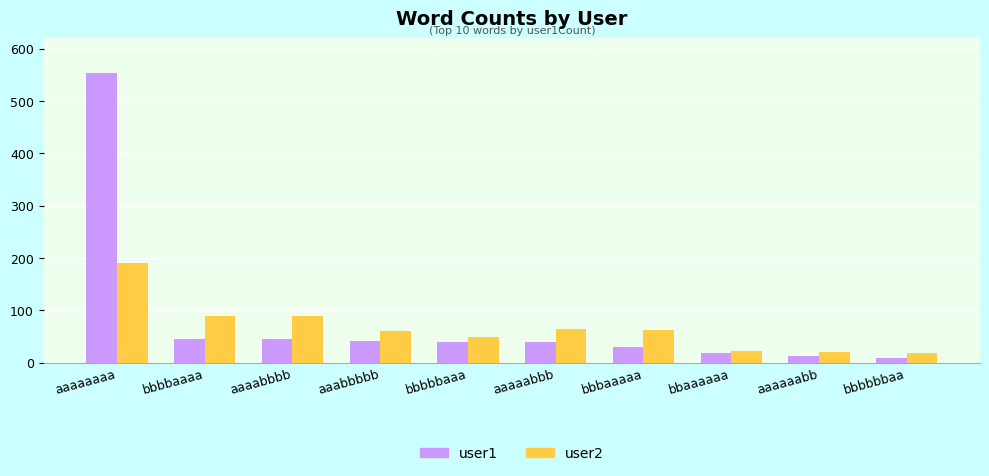

What is the sum of all user2 values?

667